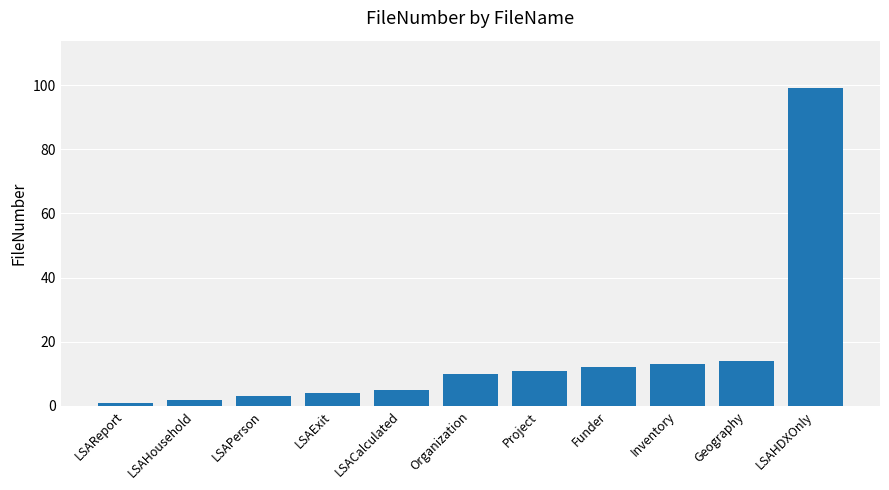

Reading left to right, list all the values displayed in this chart.

1	2	3	4	5	10	11	12	13	14	99